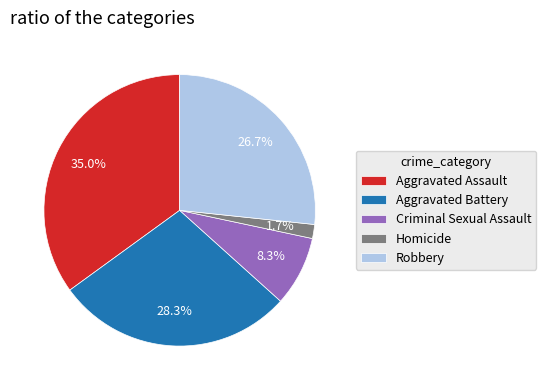

Does Aggravated Battery account for over 50% of the chart?

No